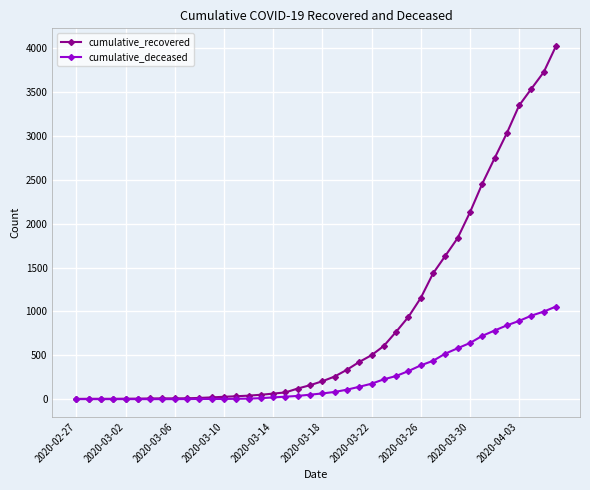

Which series has the largest range (max minus min)?

cumulative_recovered